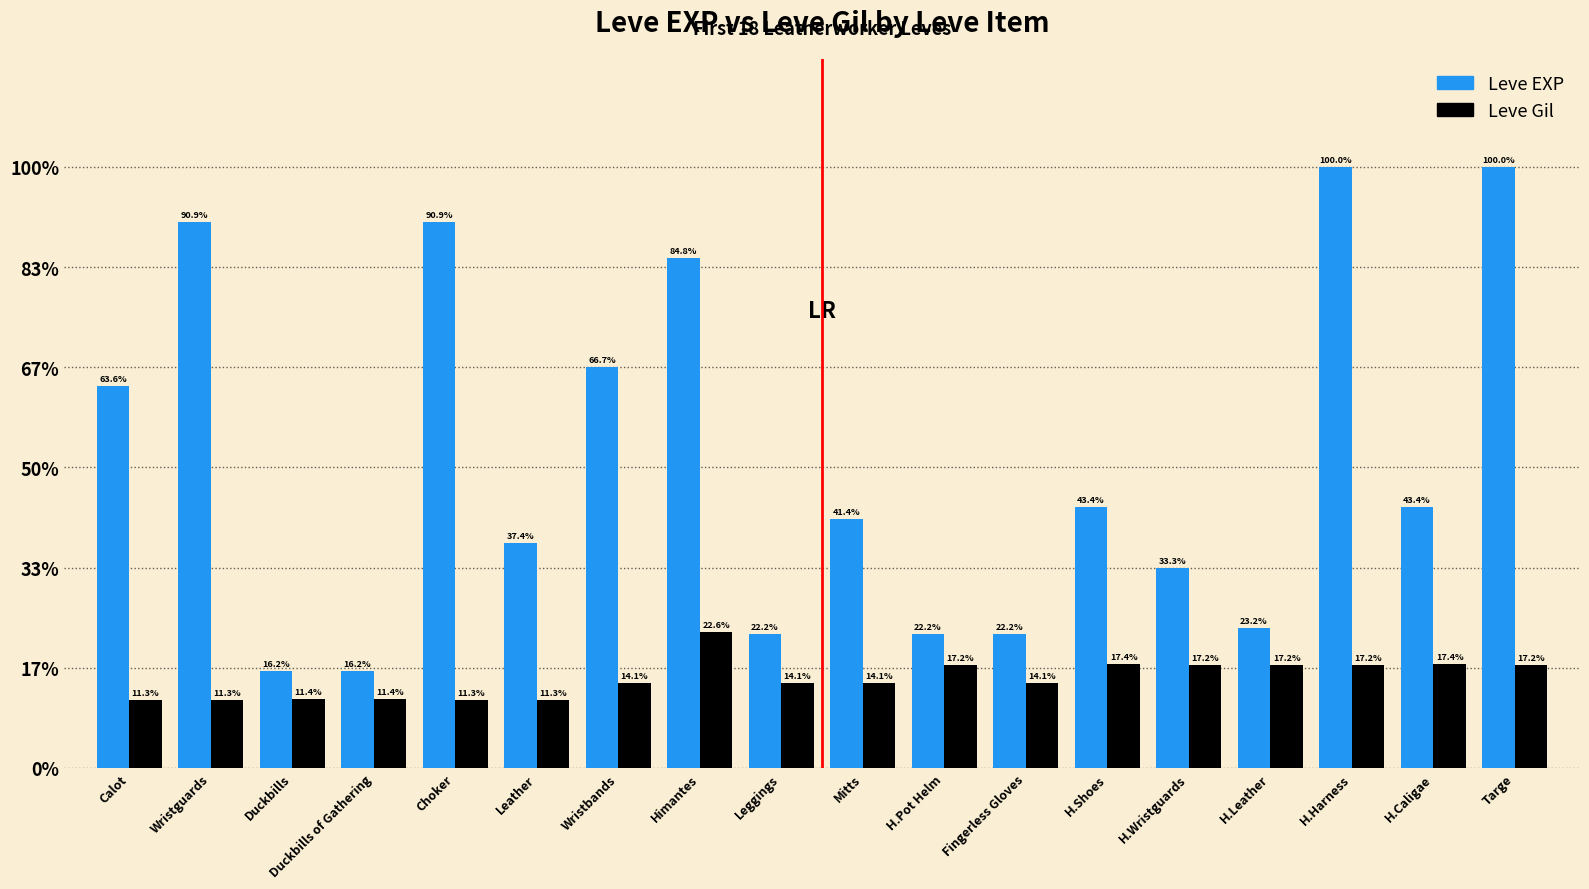

Reading right to left, list all the values displayed in this chart.

Leve EXP: 990	430	990	230	330	430	220	220	410	220	840	660	370	900	160	160	900	630
Leve Gil: 170	172	170	170	170	172	140	170	140	140	224	140	112	112	113	113	112	112